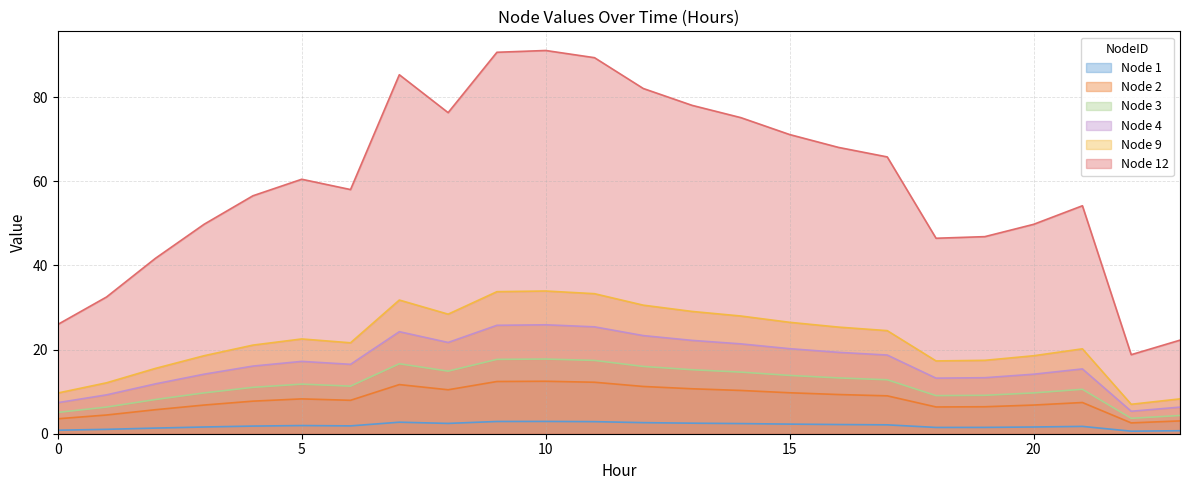

List the series in order of their peak value, lowest first.

Node 1, Node 2, Node 3, Node 4, Node 9, Node 12